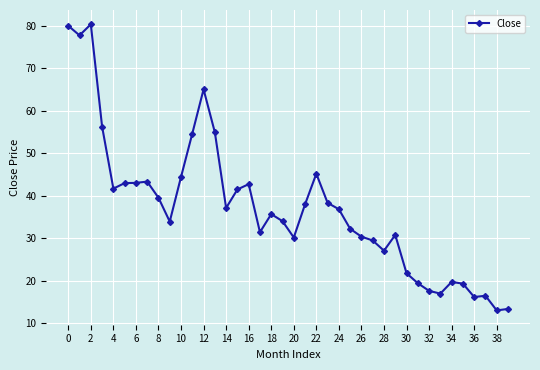

What is the value of the 12th point from the left?

54.6